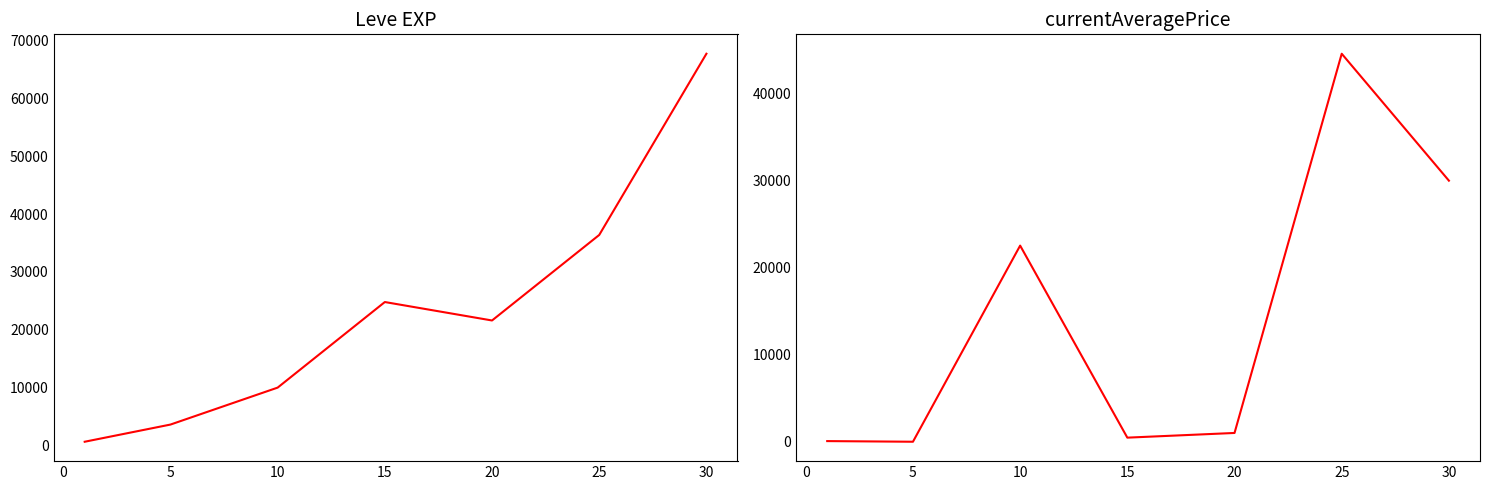

How many values in the currentAveragePrice series are below 1007?

3